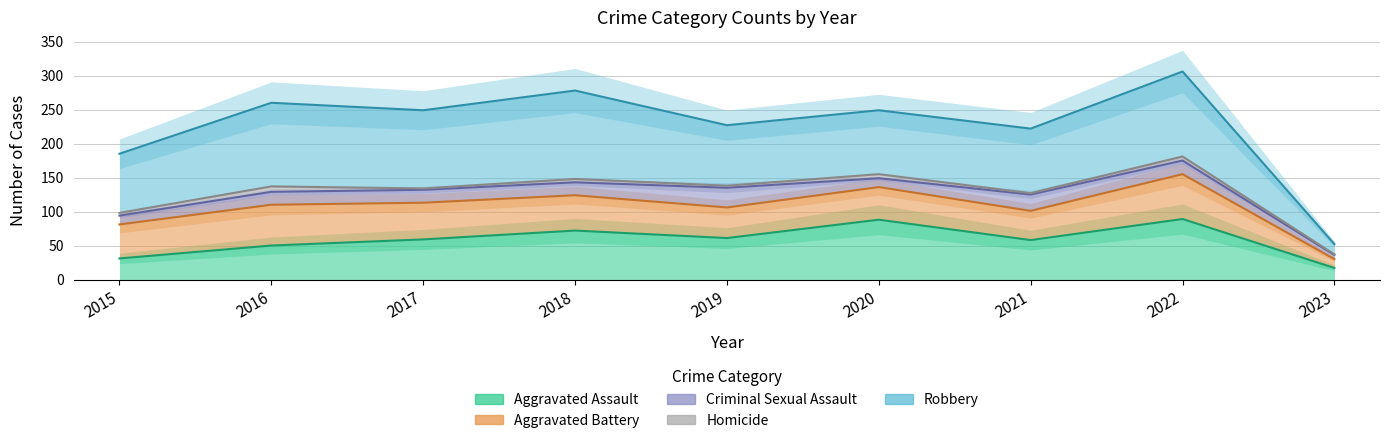

Between 2015 and 2022, which series saw the biggest shift?

Robbery